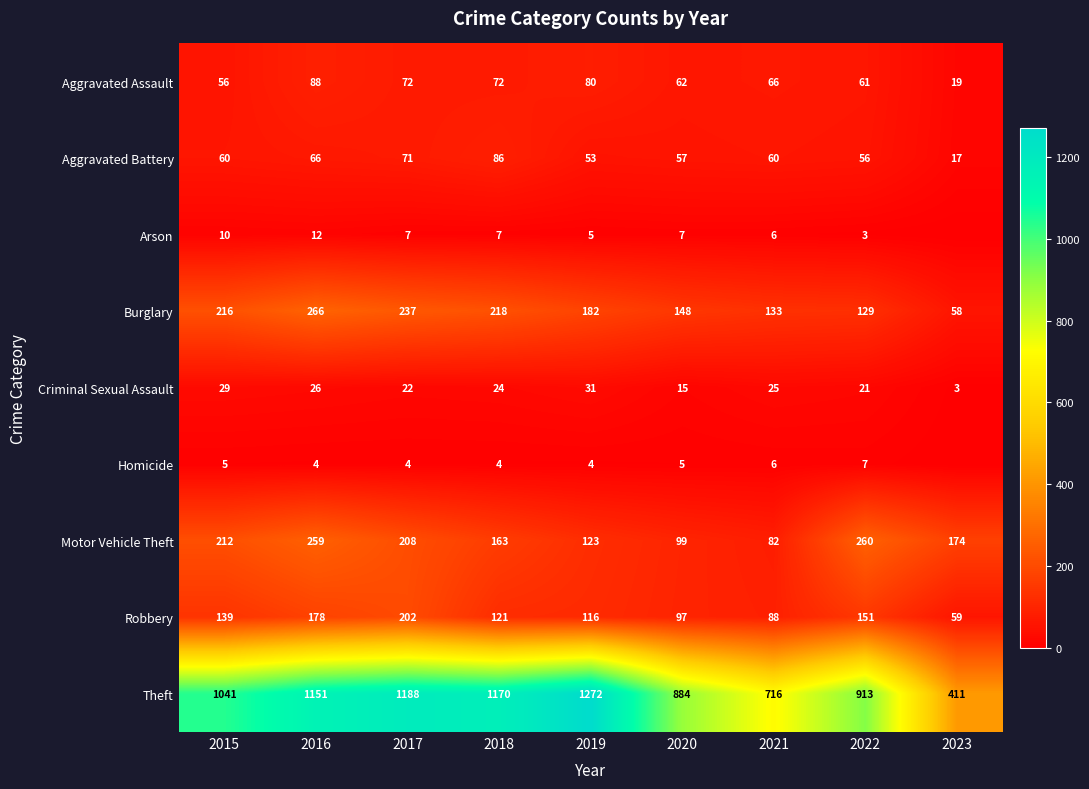

The value of Robbery at 2022 is 151. True or false?

True